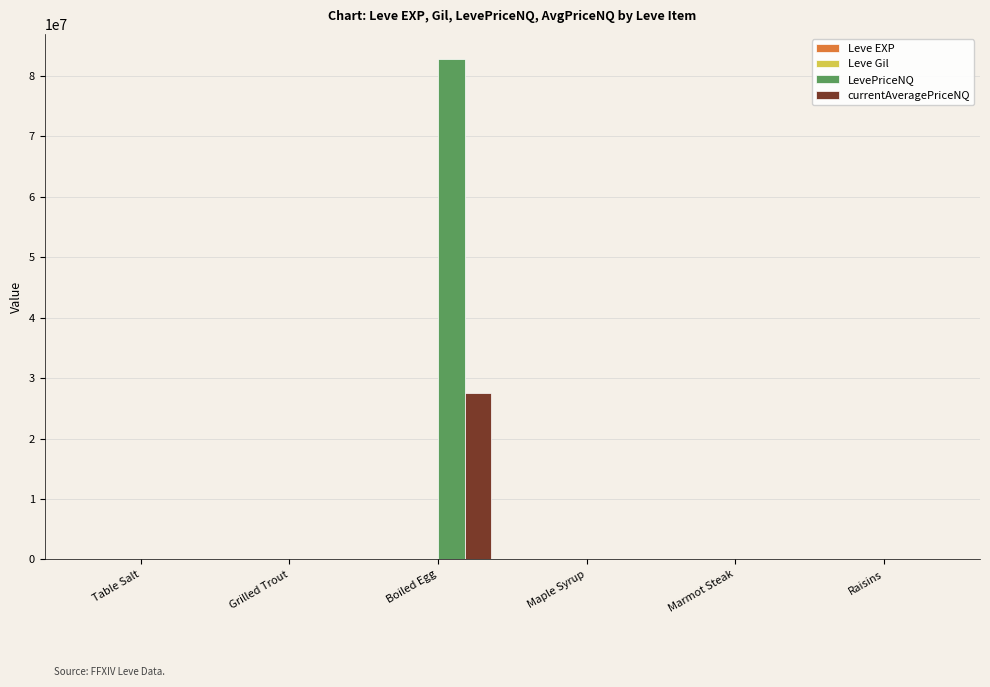

Which series has the largest total across all categories?

LevePriceNQ